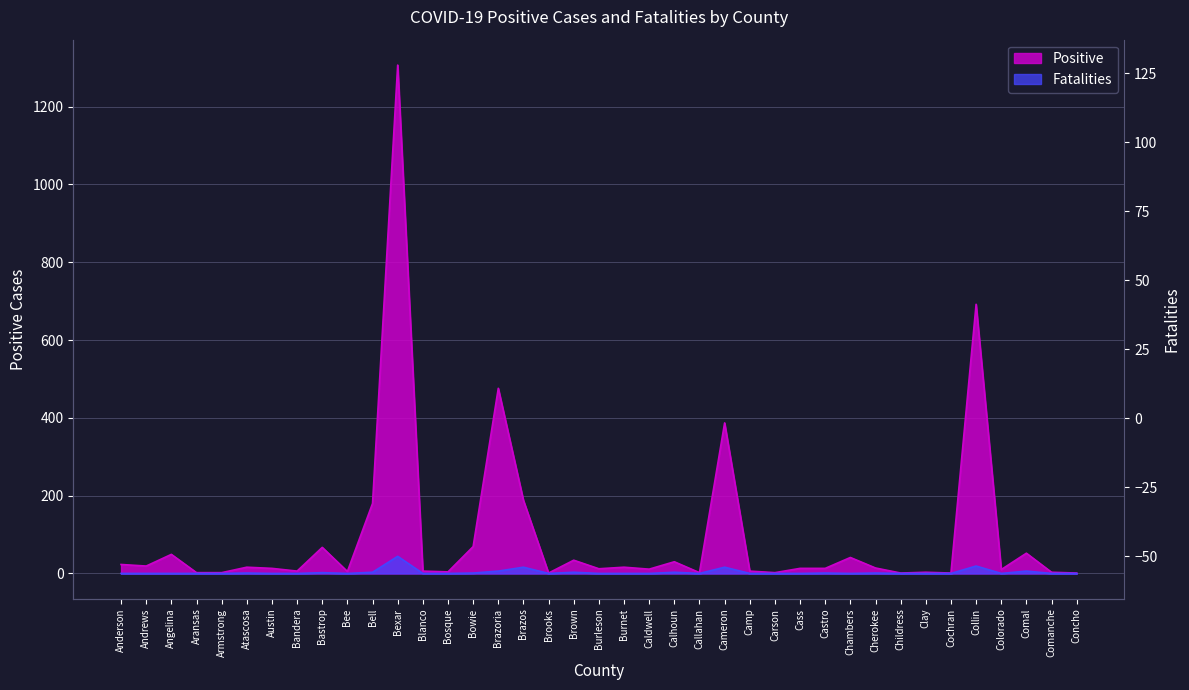

The value of Positive at Chambers is 11. True or false?

False